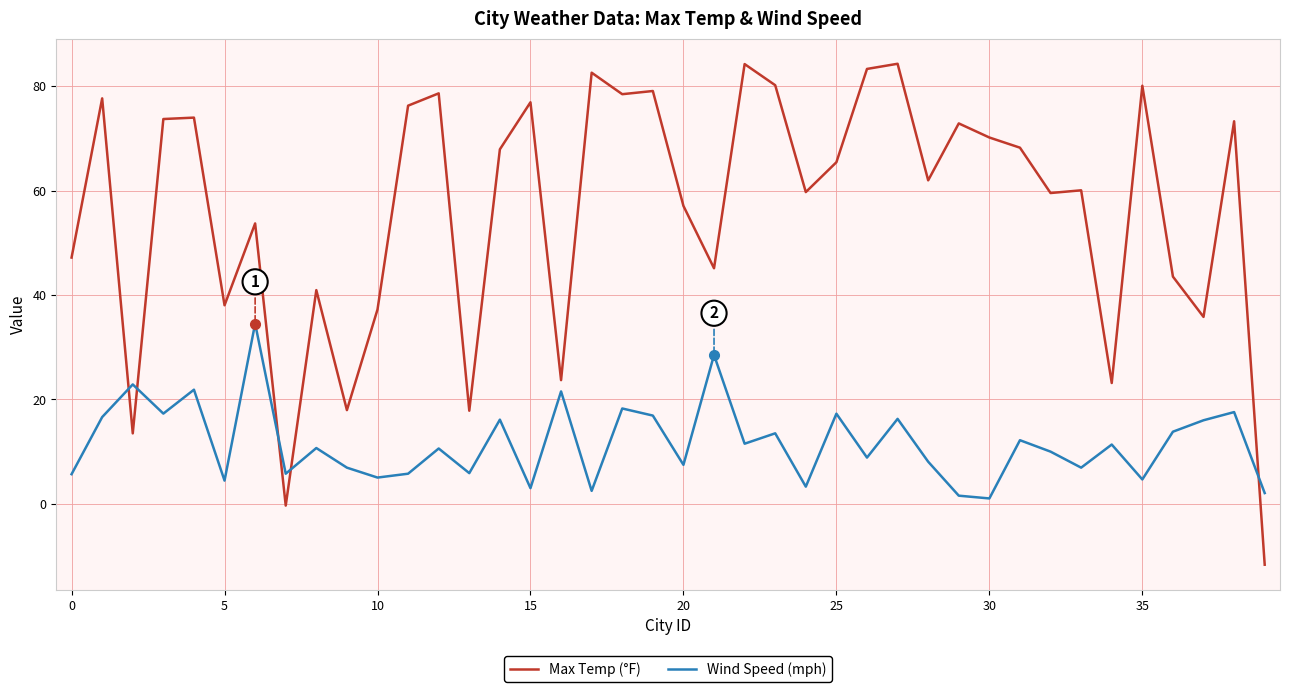

Rank the series by their maximum value, from lowest to highest.

Wind Speed (mph), Max Temp (°F)